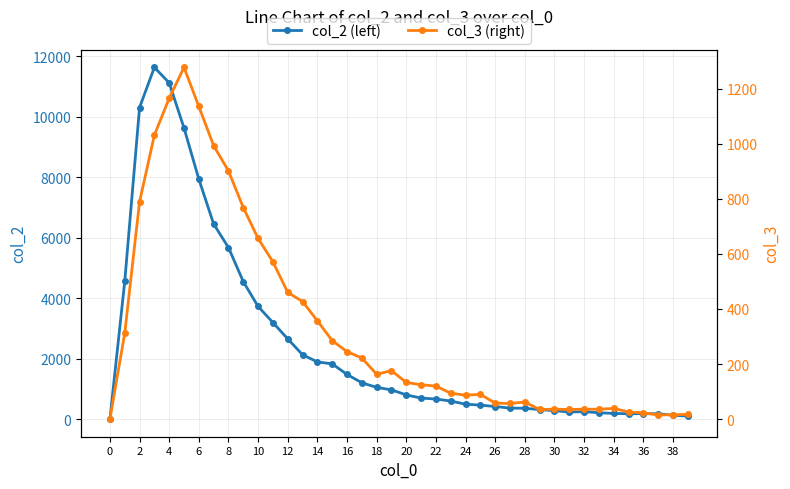

How many values in the col_2 (left) series are below 801?

20